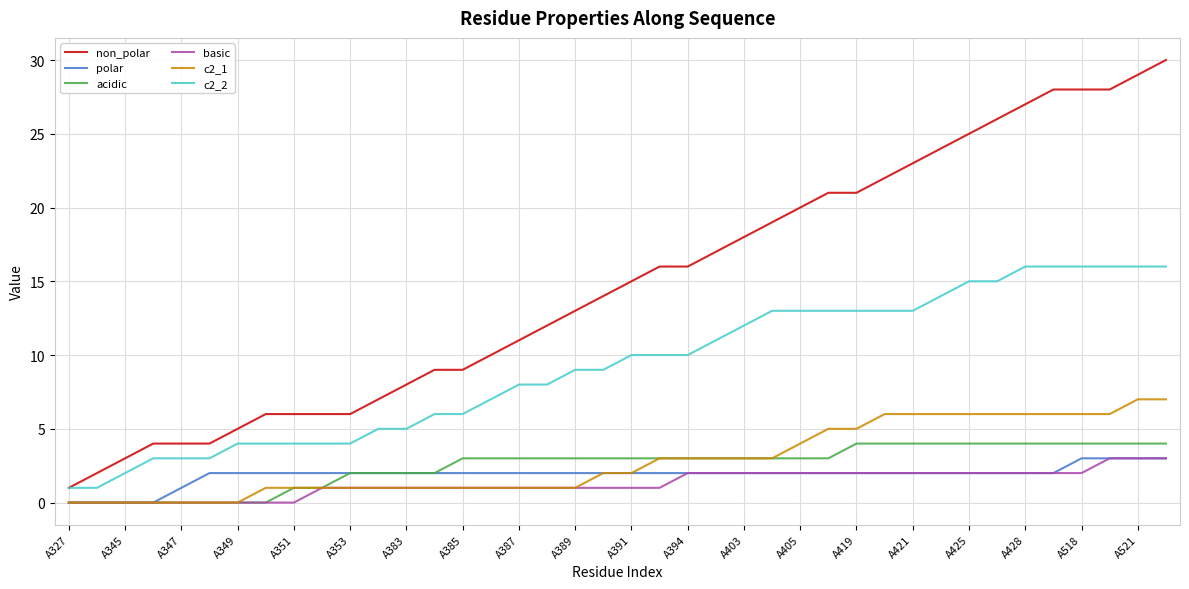

What is the maximum value shown in the chart?

30